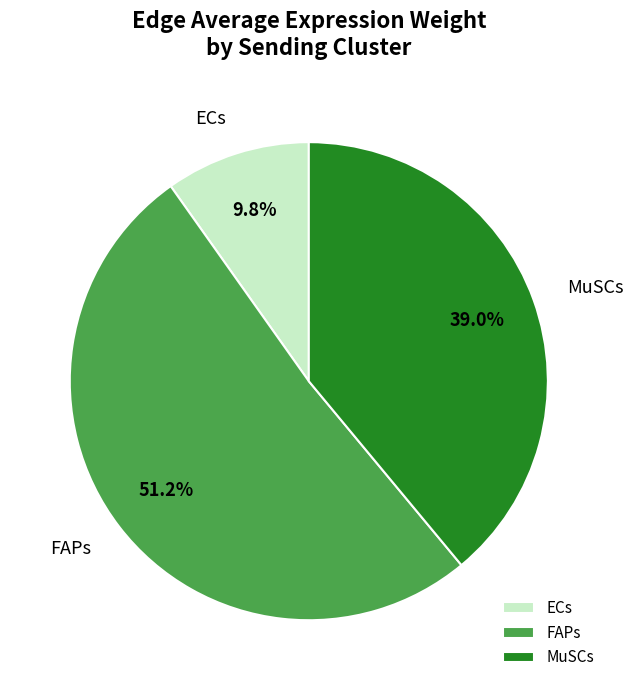

Between MuSCs and FAPs, which is larger?

FAPs